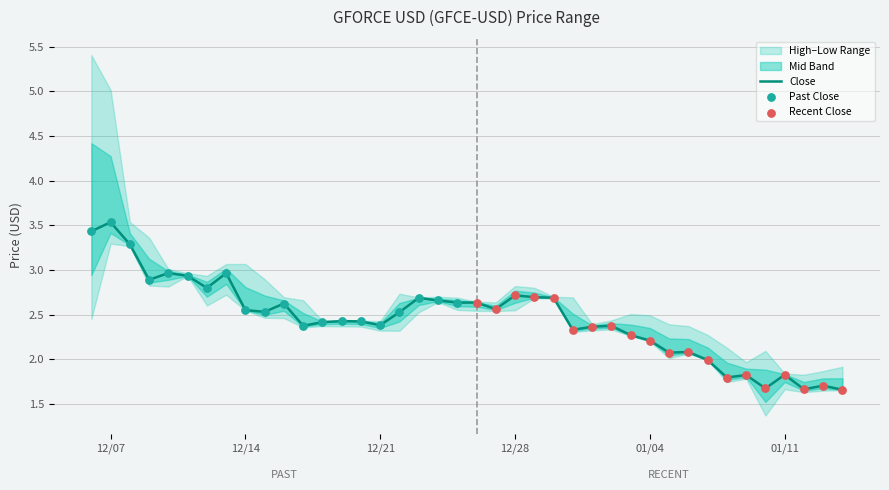

At which category is the sum across all series the highest?

2021-12-07